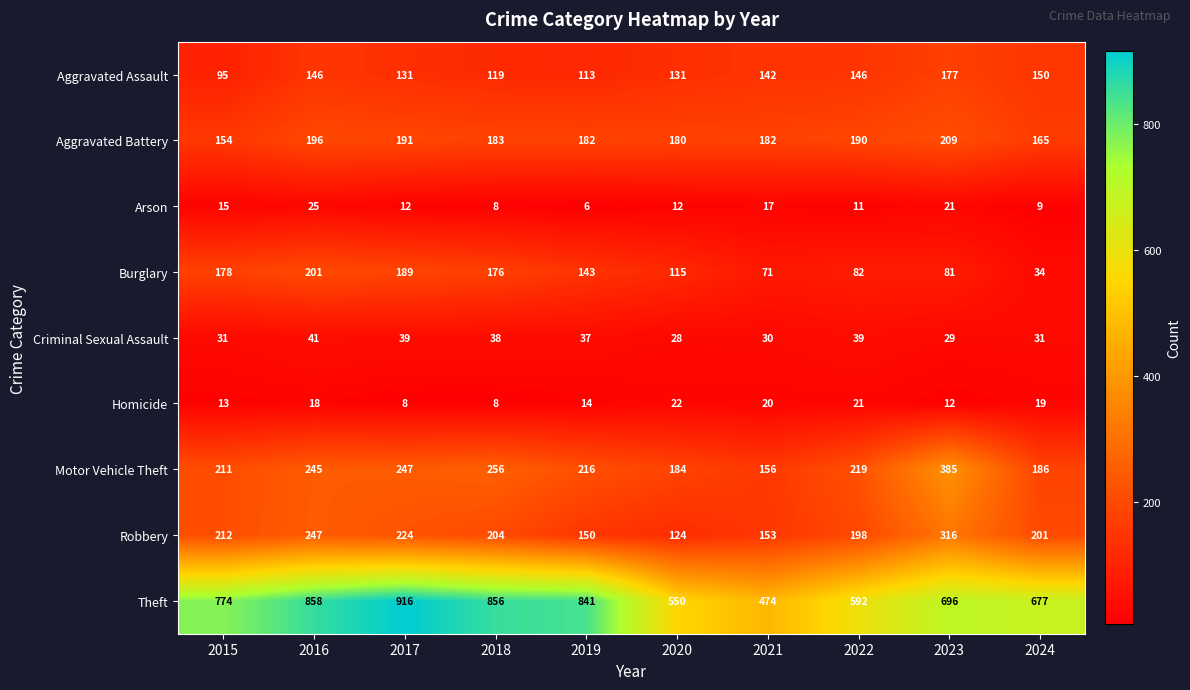

What is the spread (max minus min) of values at 2020?

538